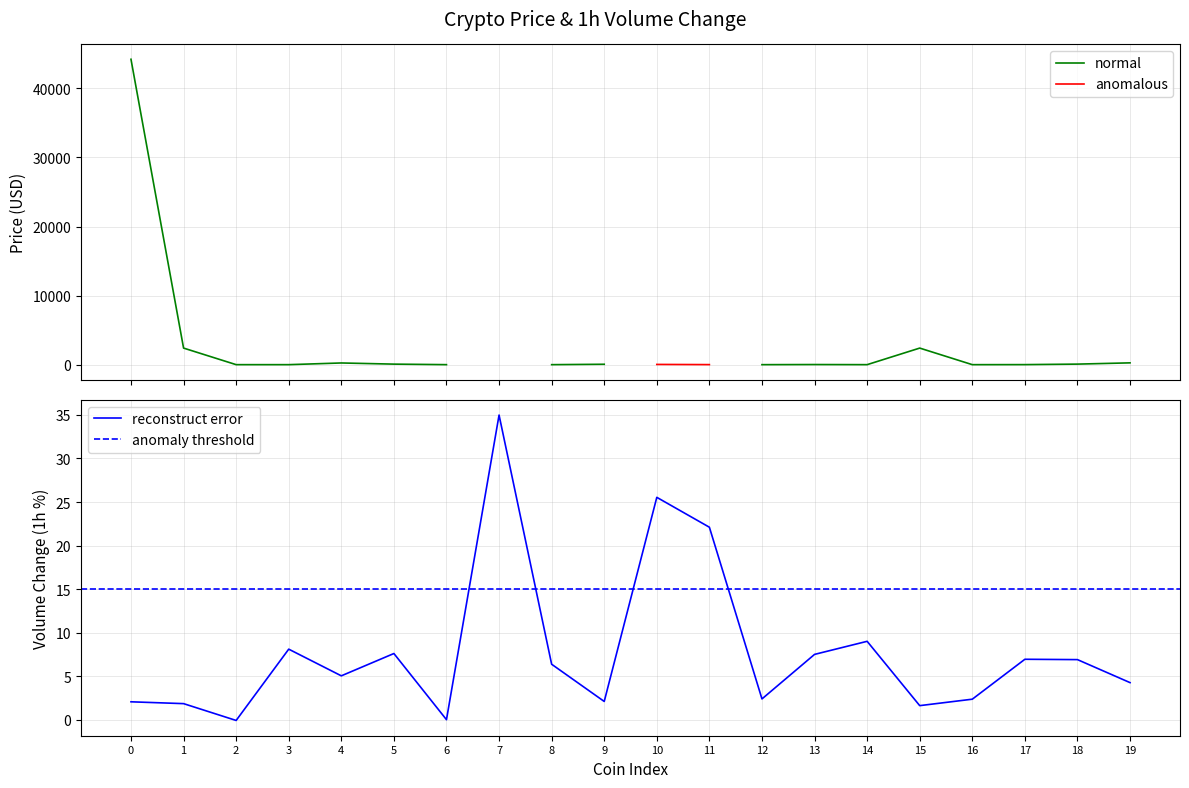

The reconstruct error series shows 0.0 at 6. True or false?

True